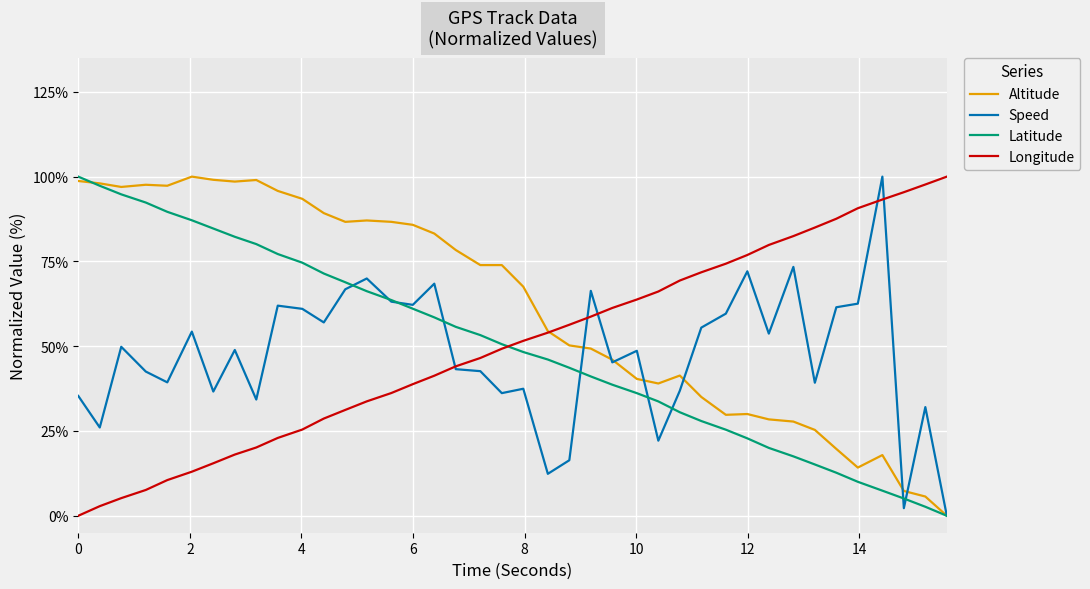

How many values in the Altitude series are below 73?

20